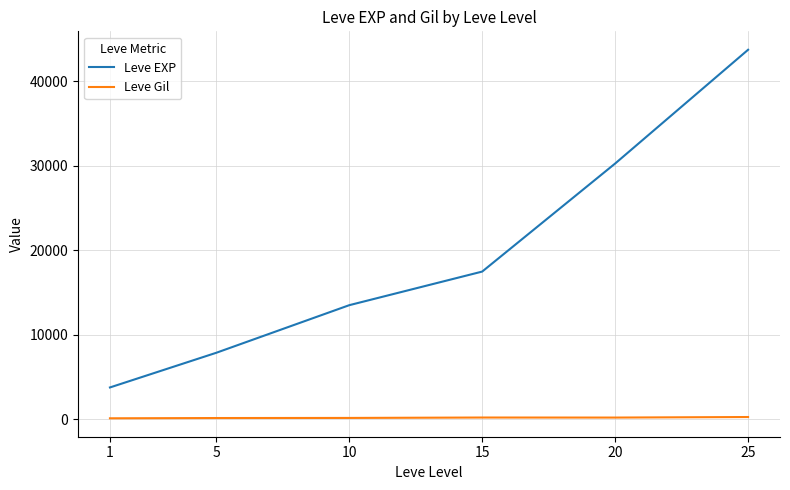

True or false: Leve Gil and Leve EXP intersect in this chart.

False